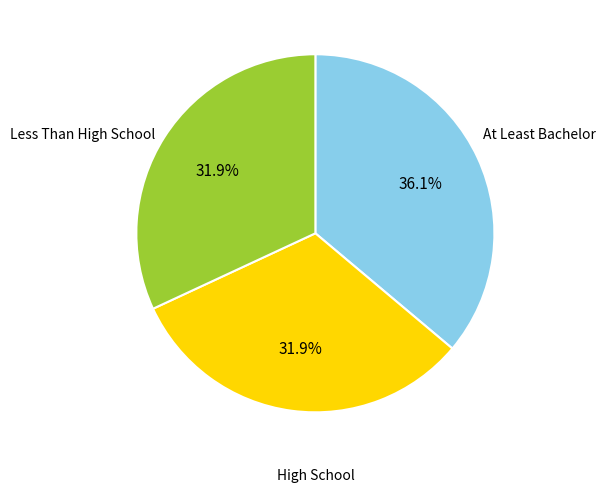

How many segments does this pie chart have?

3